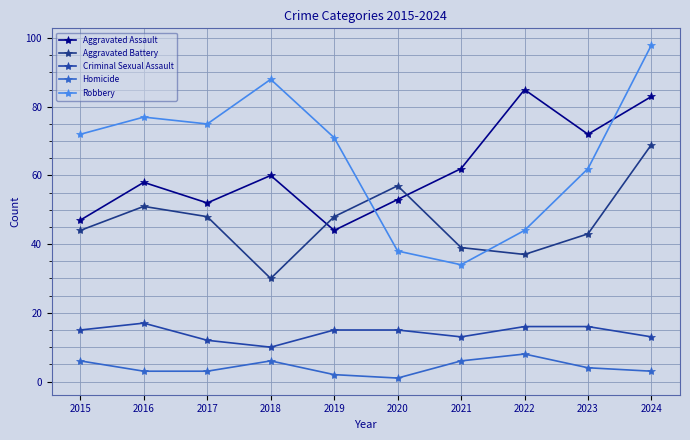

Count the Homicide values in the range 3 to 6.

7